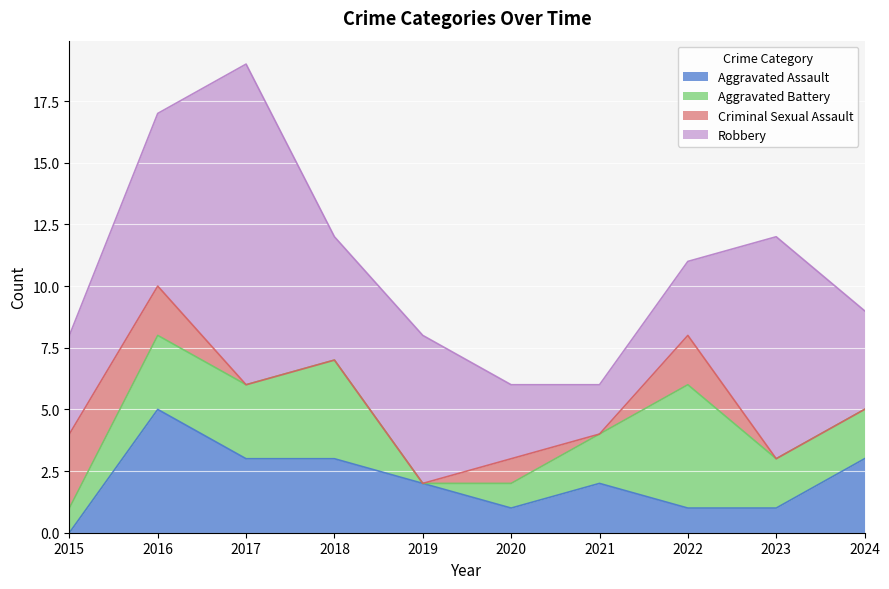

The value of Criminal Sexual Assault at 2020 is 1. True or false?

True